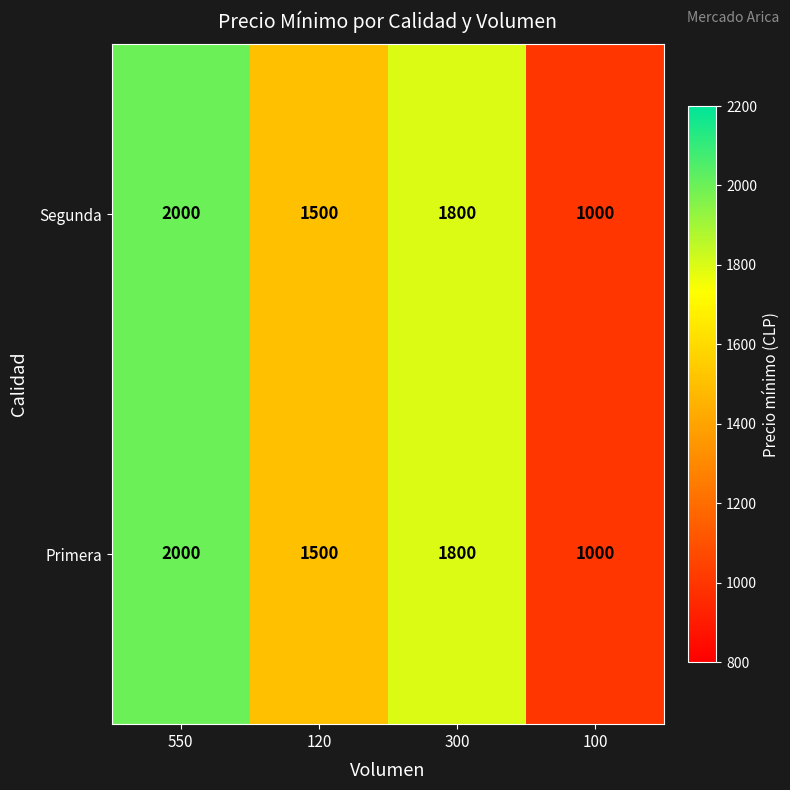

At which category is the sum across all series the highest?

550